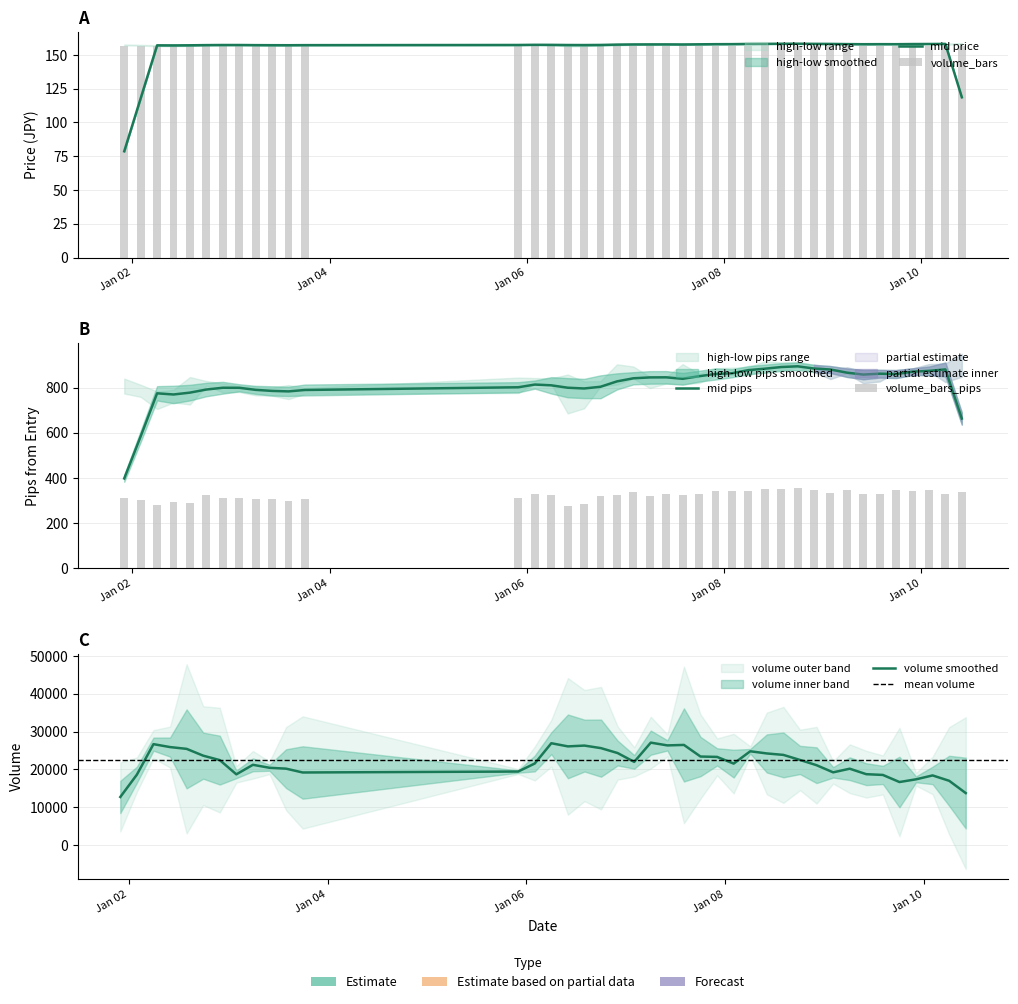

What is the label of the 14th bar from the right?

26